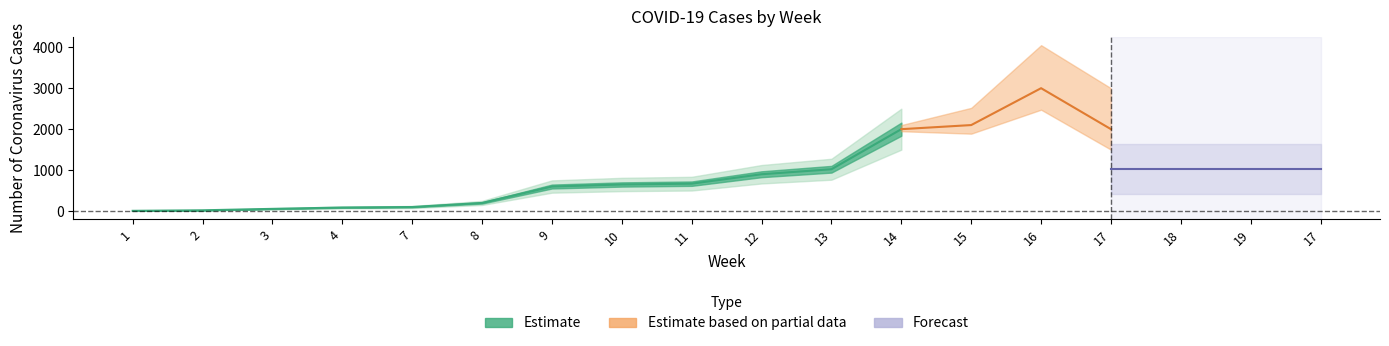

What is the minimum value shown in the chart?

7